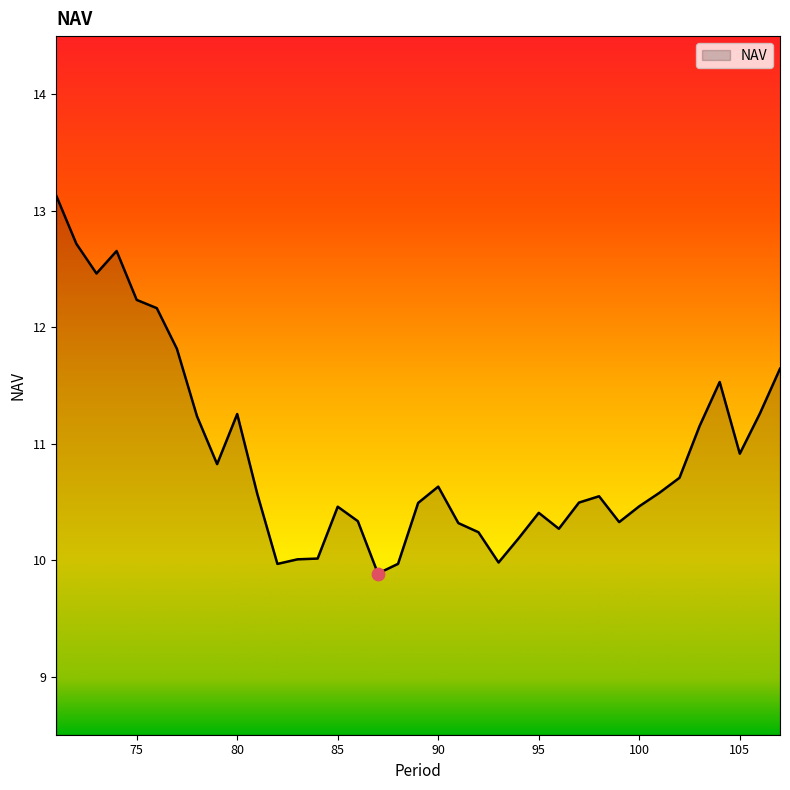

What is the difference between the maximum and minimum values?

3.2